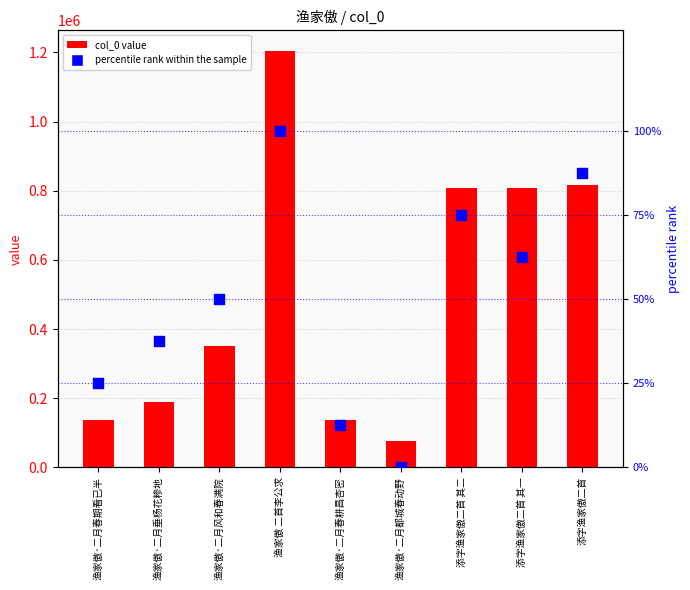

What are all the series names shown in the legend?

col_0 value, percentile rank within the sample